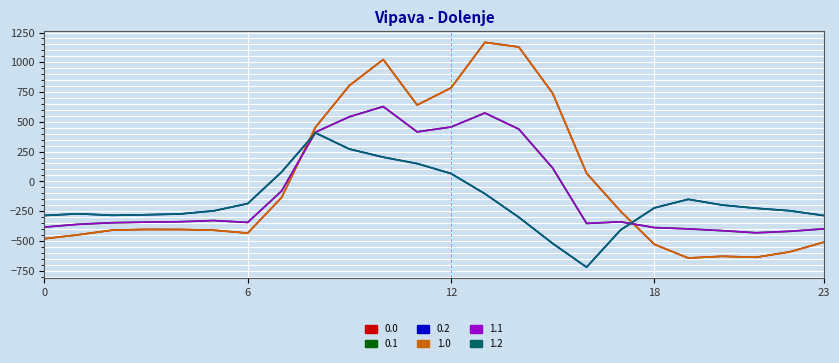

Is this an area chart (filled region under the line)?

No